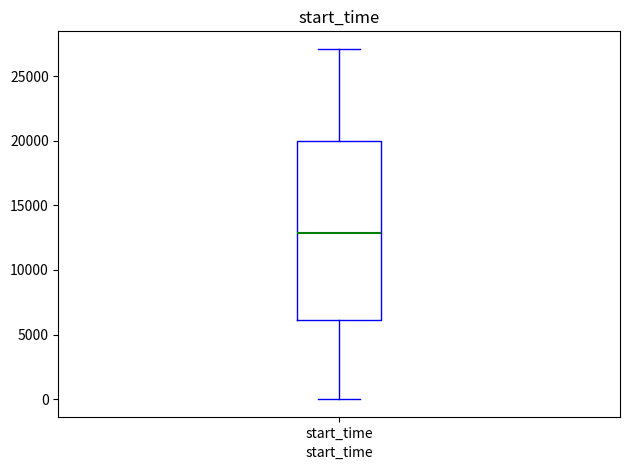

Transcribe this box plot: give where the median line is, the range the box spans, and where the two whiskers end, as read against the y-axis. The values are not printed on the chart, so give them approximately, as read against the axis.

median 13000, box 6000 to 20000, whiskers 0 to 27000